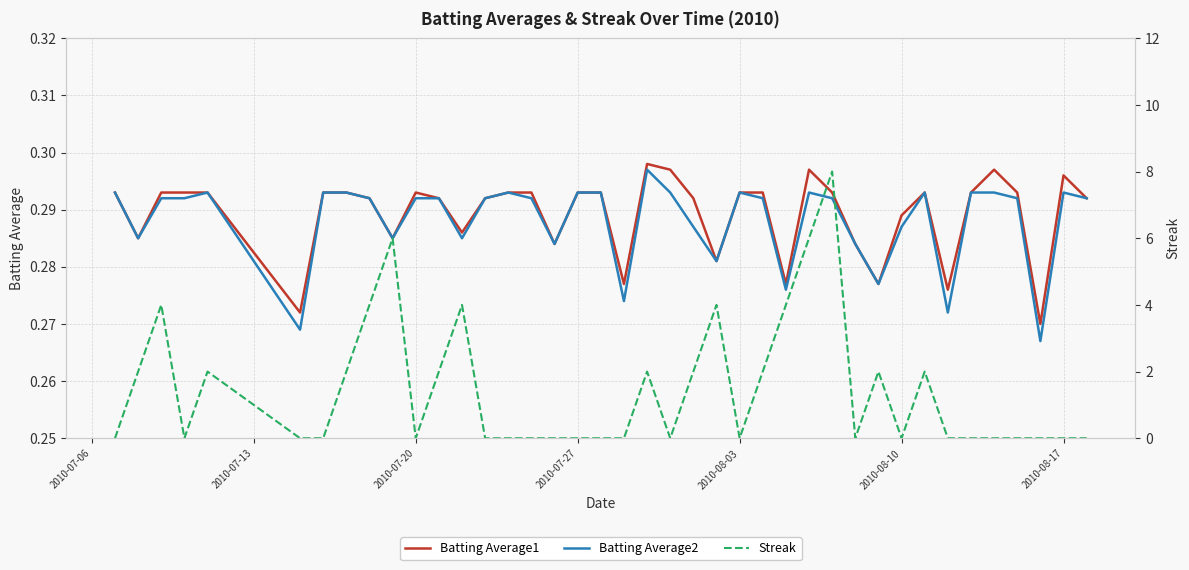

How many times do Streak and Batting Average2 cross each other?

18